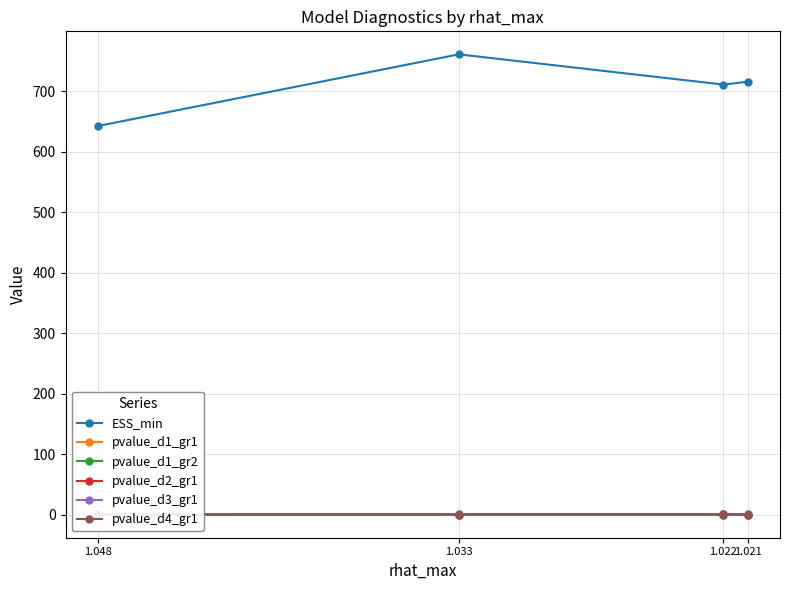

At which label does pvalue_d1_gr2 reach its minimum?

1.048